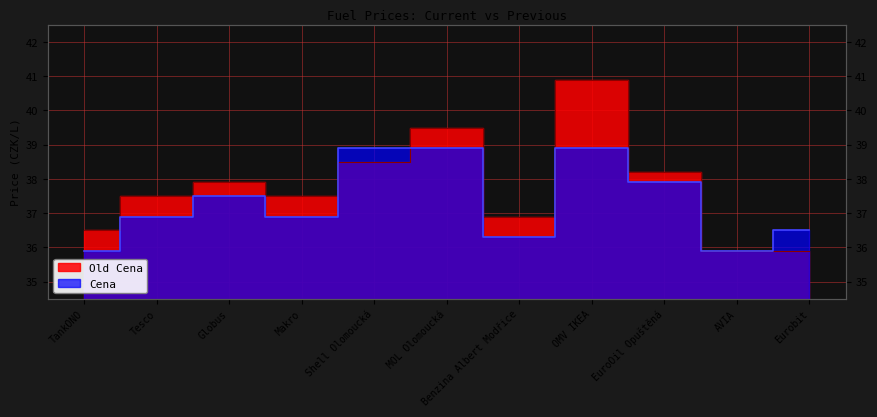

Reading right to left, list all the values displayed in this chart.

Cena: Eurobit=36.5	AVIA=35.9	EuroOil Opuštěná=37.9	OMV IKEA=38.9	Benzina Albert Modřice=36.3	MOL Olomoucká=38.9	Shell Olomoucká=38.9	Makro=36.9	Globus=37.5	Tesco=36.9	TankONO=35.9
Old Cena: Eurobit=35.9	AVIA=35.9	EuroOil Opuštěná=38.2	OMV IKEA=40.9	Benzina Albert Modřice=36.9	MOL Olomoucká=39.5	Shell Olomoucká=38.5	Makro=37.5	Globus=37.9	Tesco=37.5	TankONO=36.5